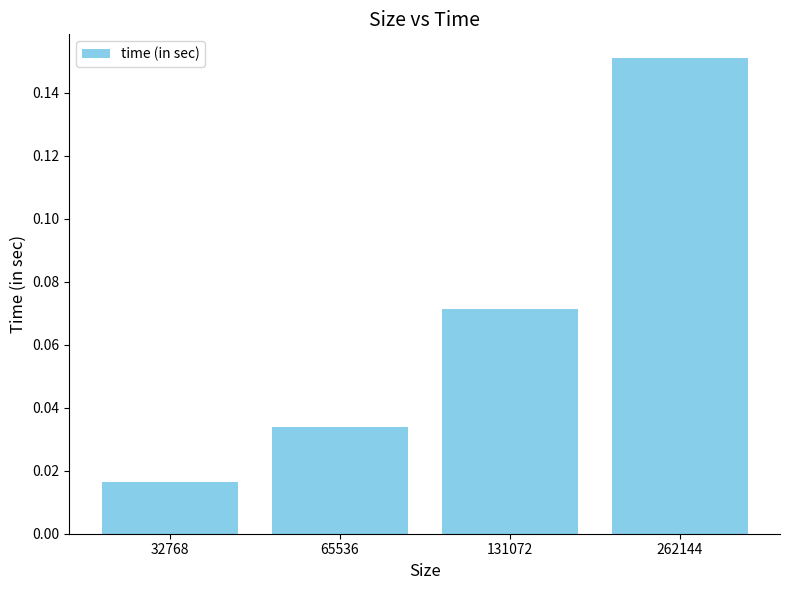

True or false: the data shows 0.0 at 131072.

False